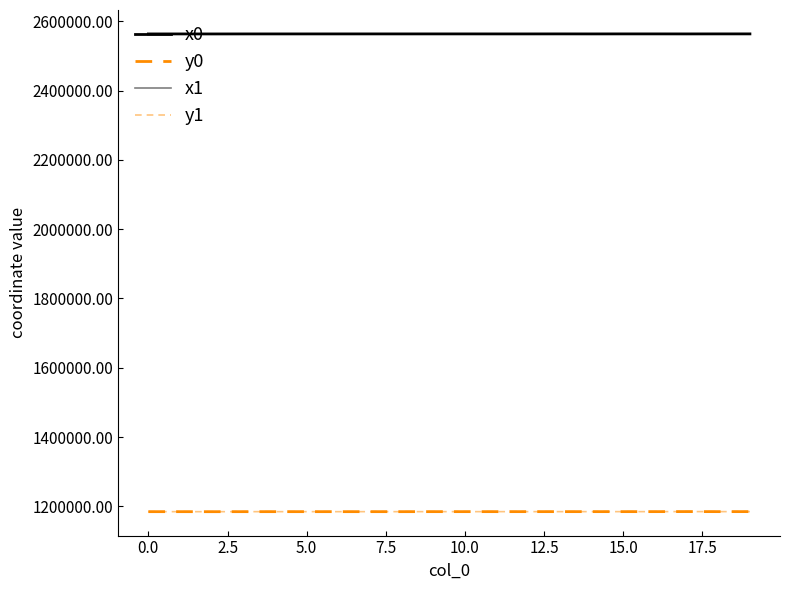

True or false: y1 has more than 0 points higher than both neighbors.

True